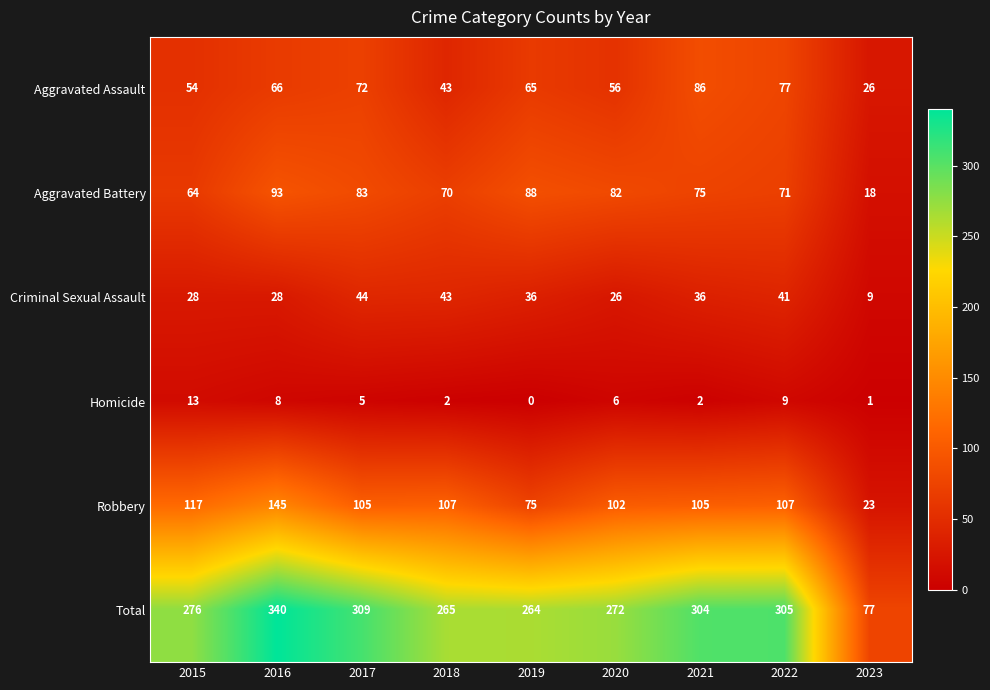

What is the greatest value displayed?

340